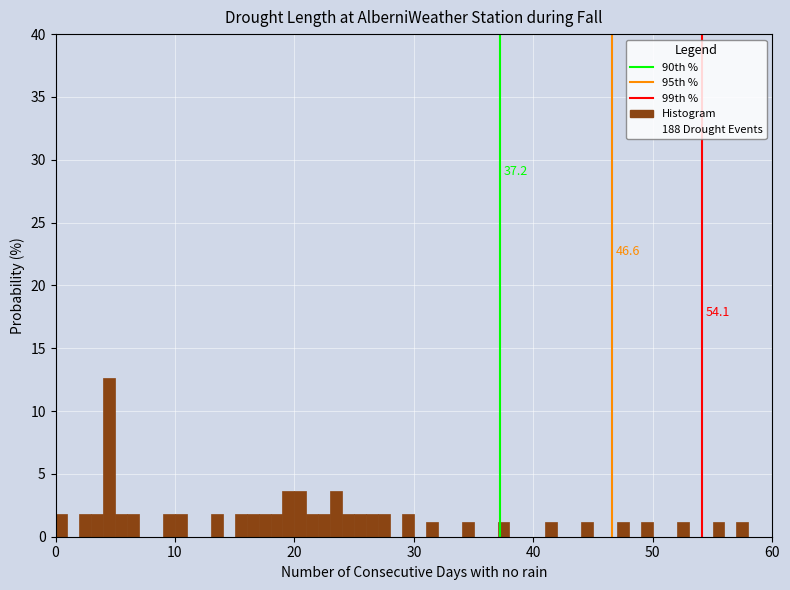

Around what value on the x-axis is the tallest bar? Give the approximate position of its centre, as read against the axis.

5